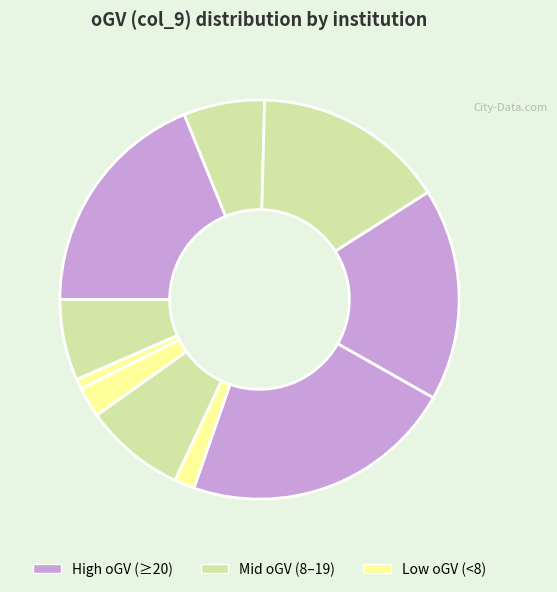

Count the number of slices in the pie.

10